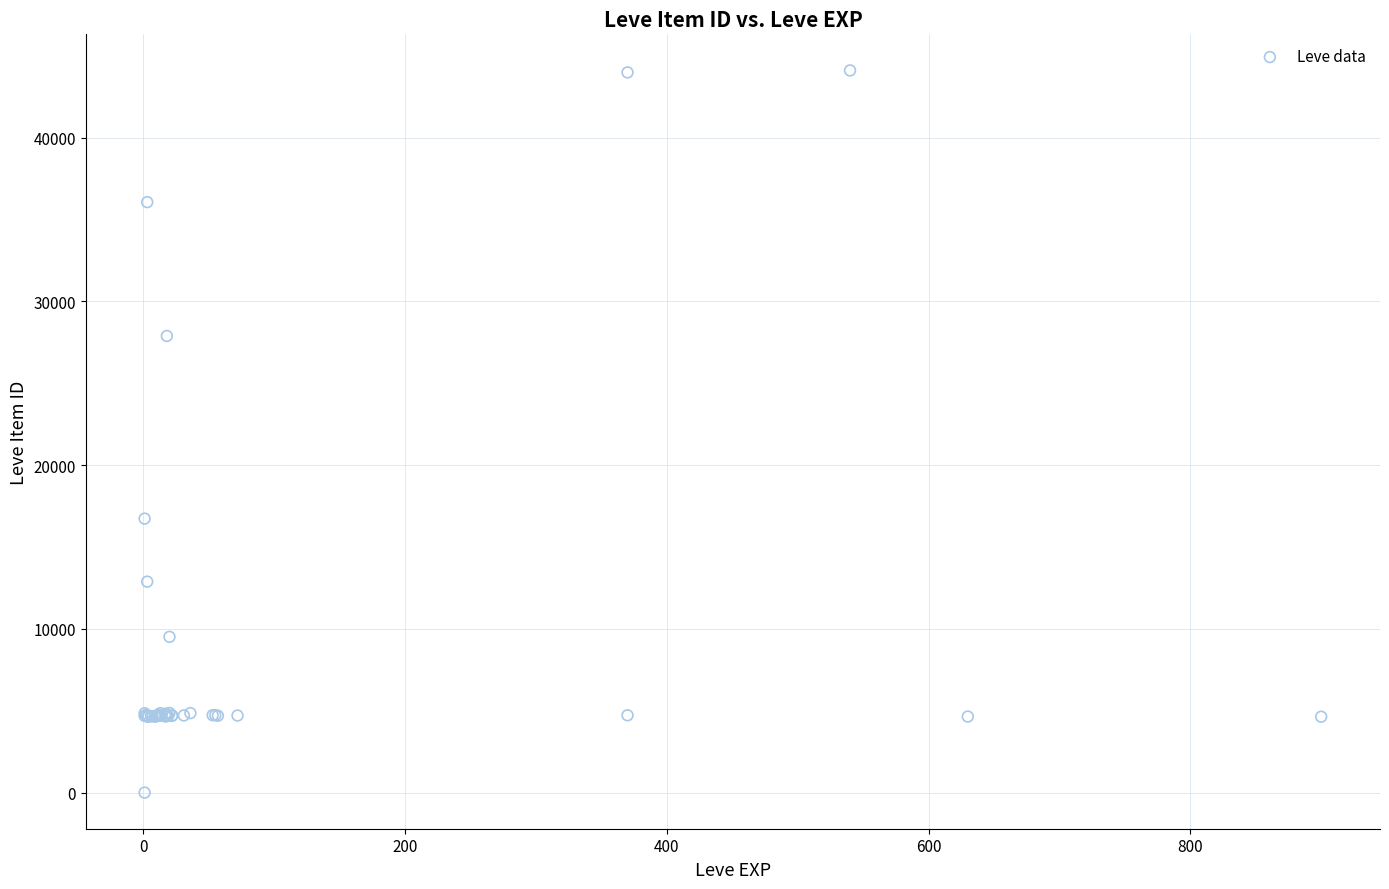

What Y value in the scatter plot is closest to 22050?

16734